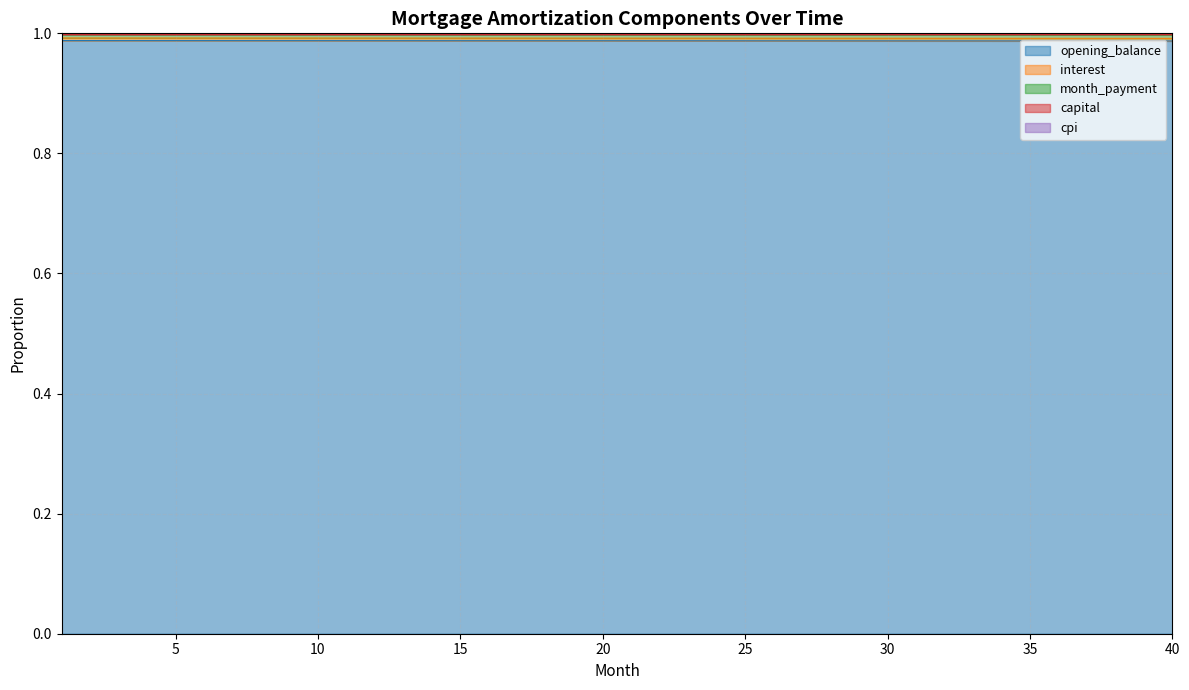

Does the chart have visible grid lines?

Yes